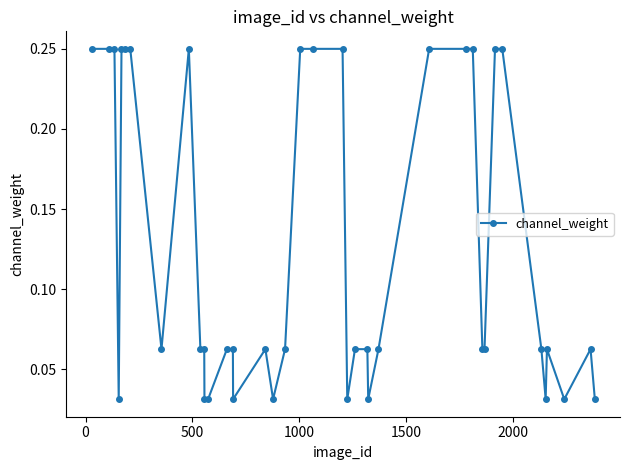

How many values are between 0 and 1?

40